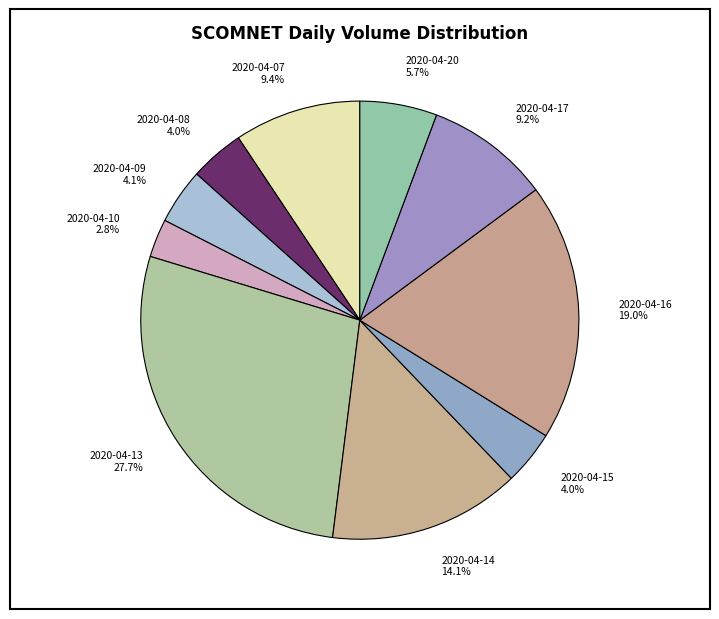

How many slices are in this pie chart?

10